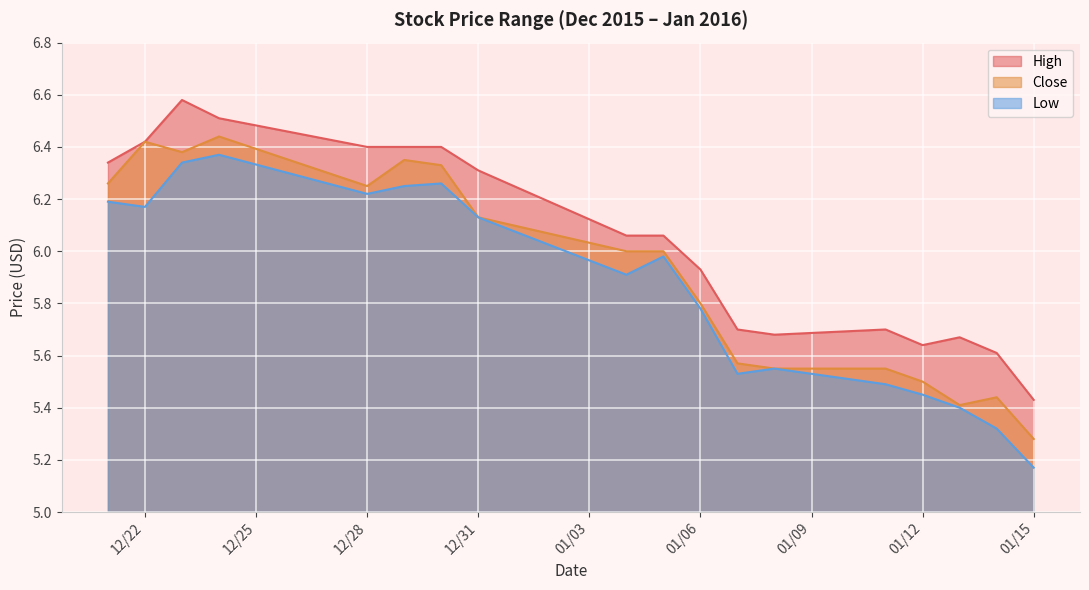

What is the sum of all Close values?

106.7